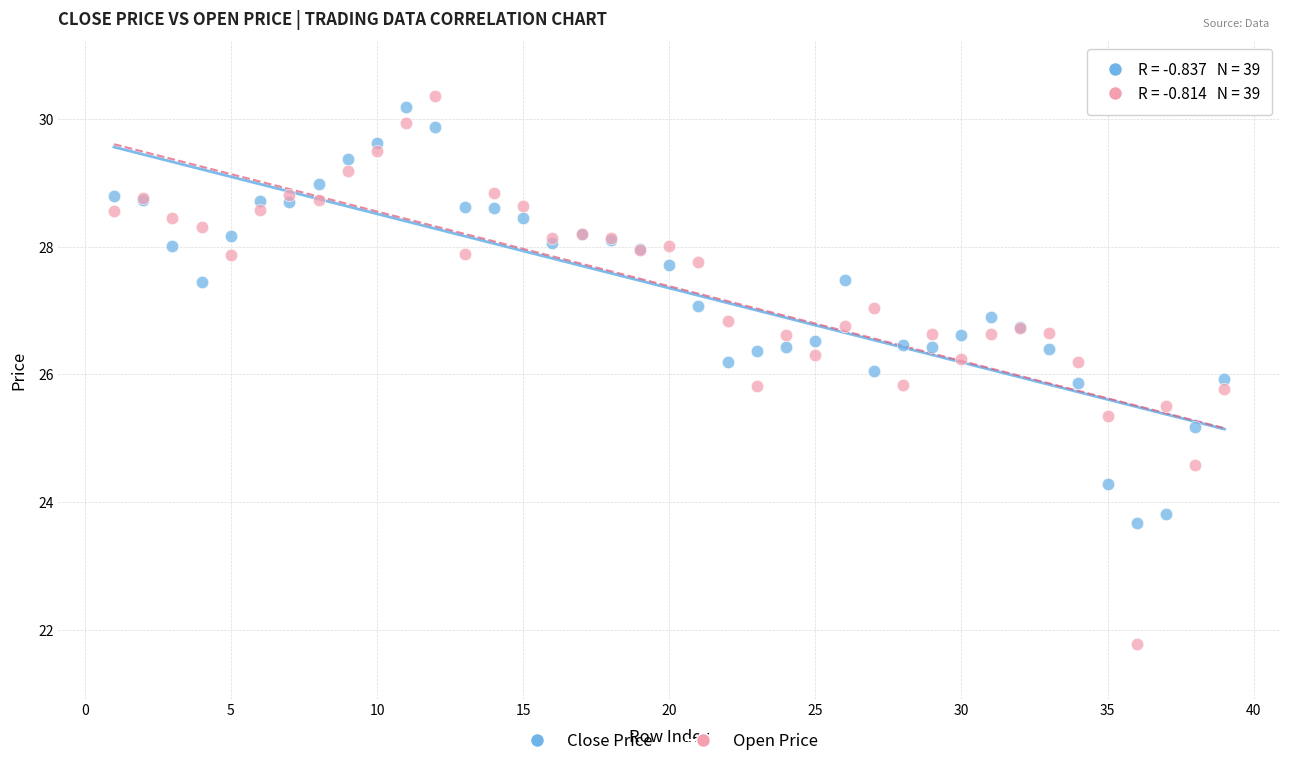

Which series has the largest Y range (max minus min)?

Open Price